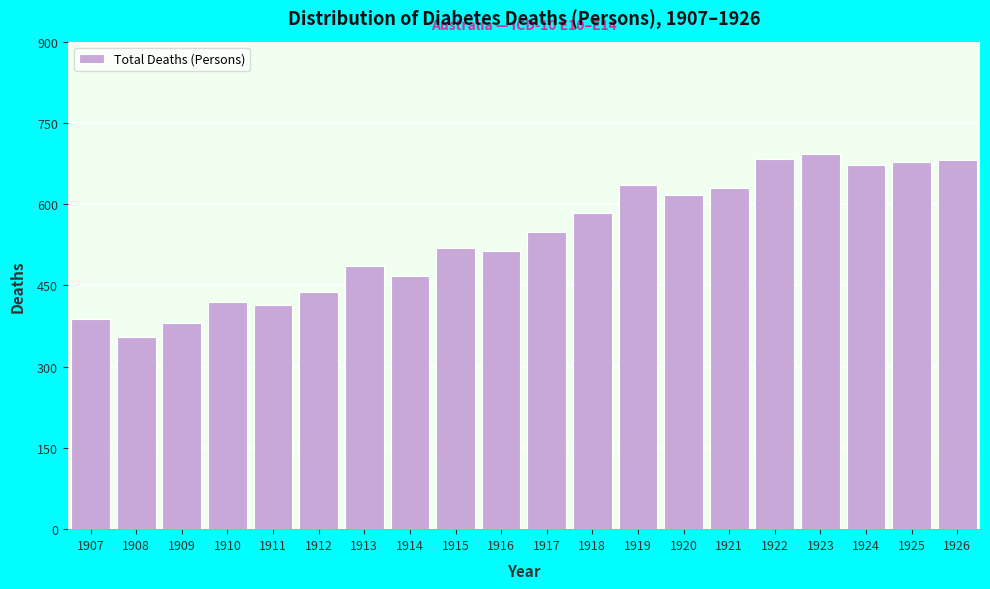

The value at 1918 is 583. True or false?

True